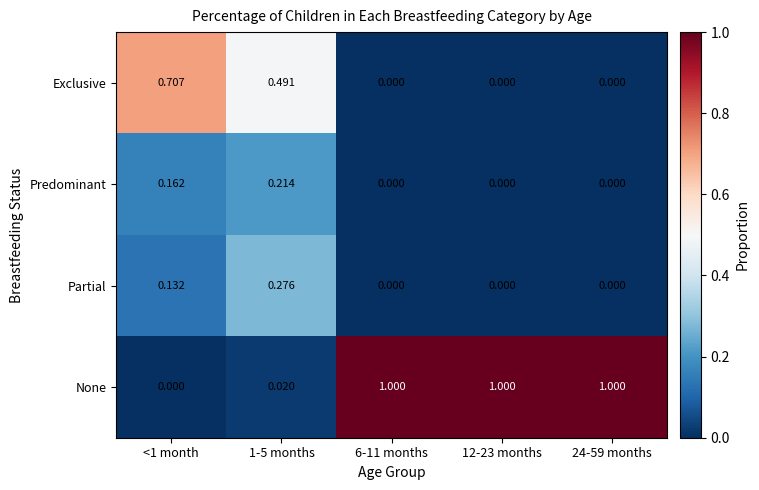

Rank the series by their maximum value, from lowest to highest.

Predominant, Partial, Exclusive, None